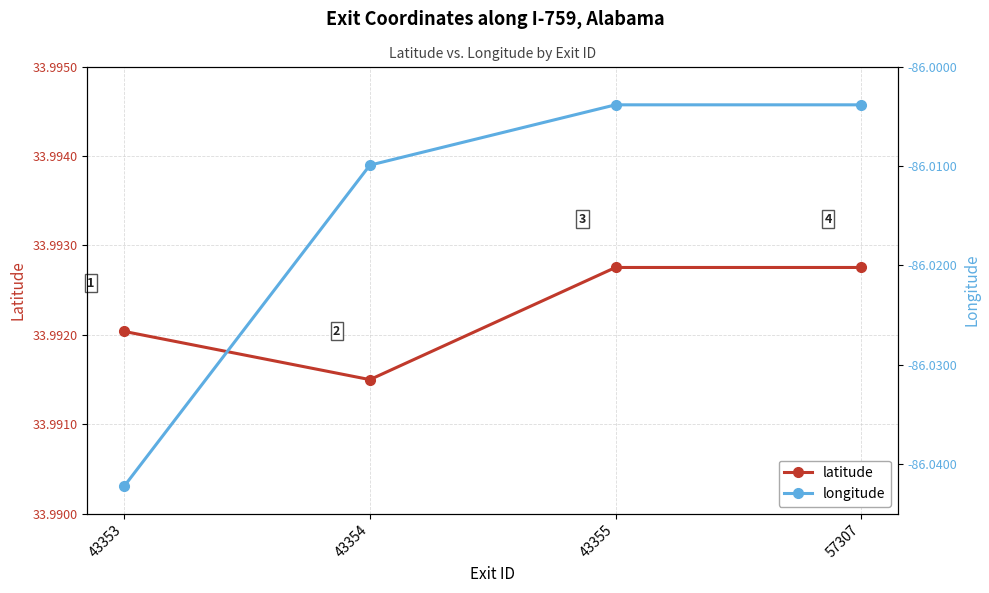

True or false: longitude and latitude cross at least once.

False